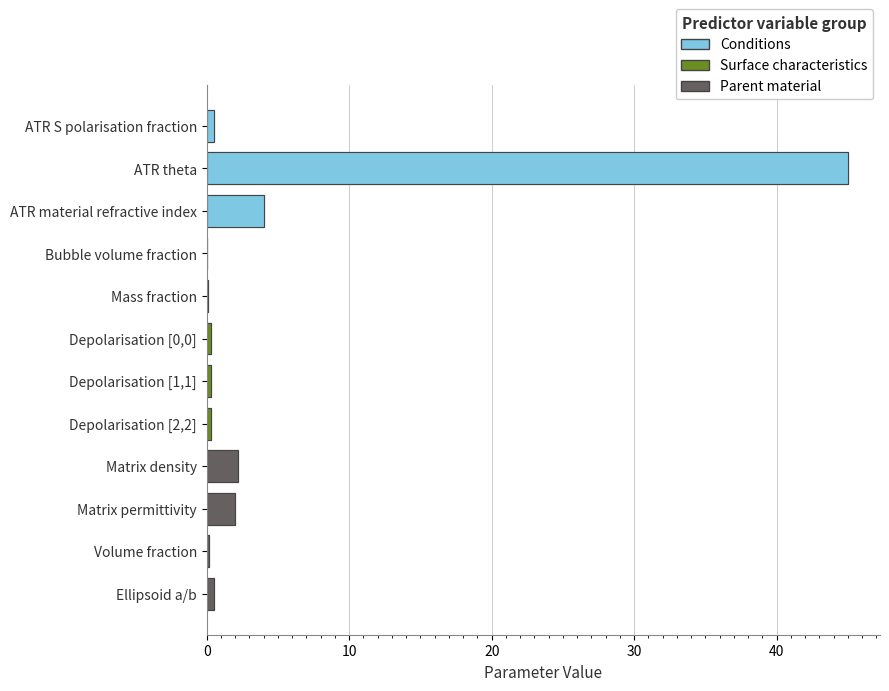

What is the value of the Conditions bar at the 2nd from the left?

45.0